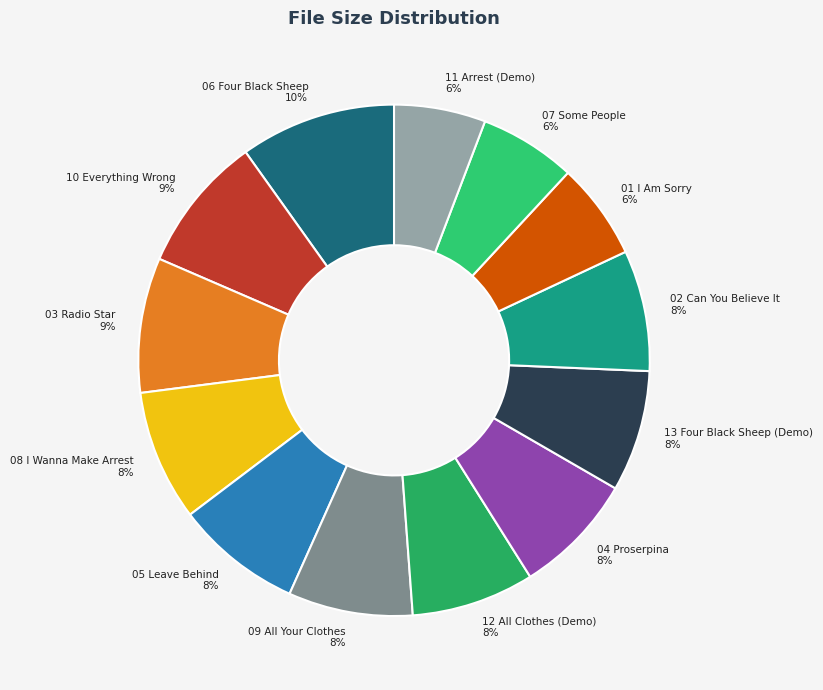

What is the ratio of the value at 07 Some People to the value at 01 I Am Sorry?

1.0